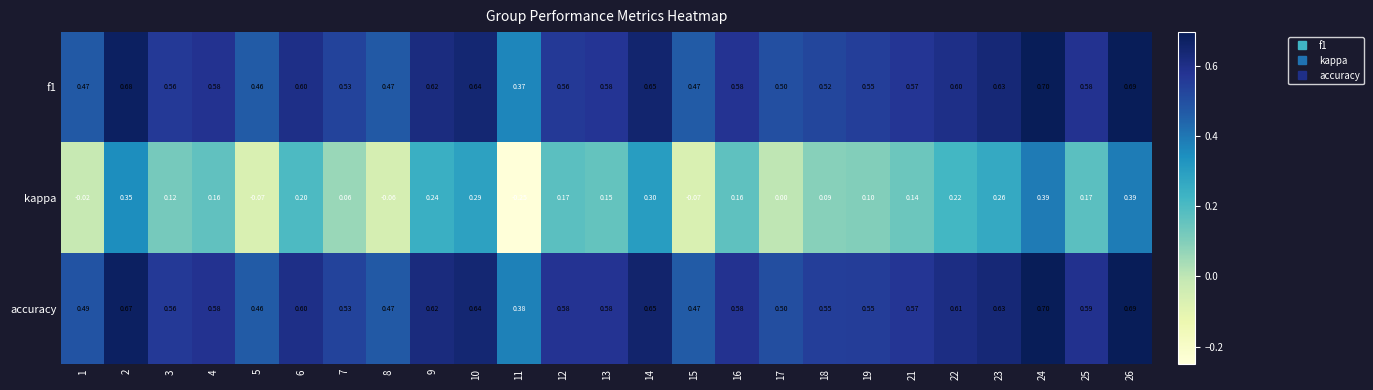

Which series has the widest spread of values?

kappa